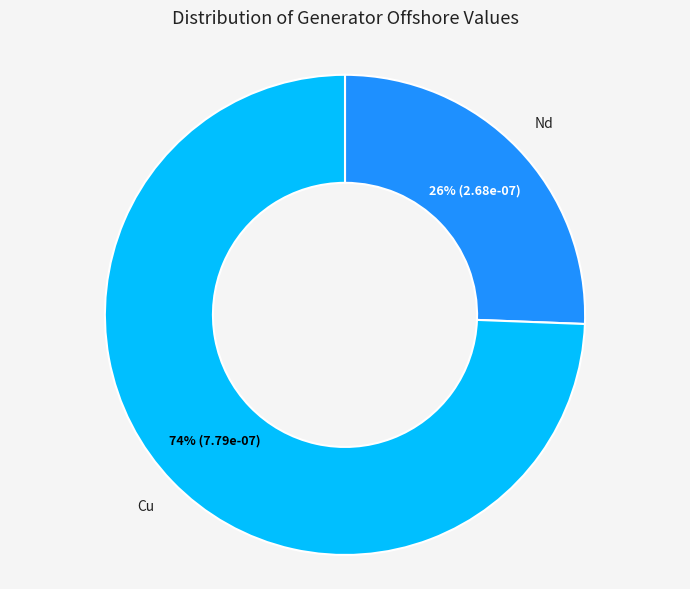

Is there any slice that represents more than half of the pie?

Yes